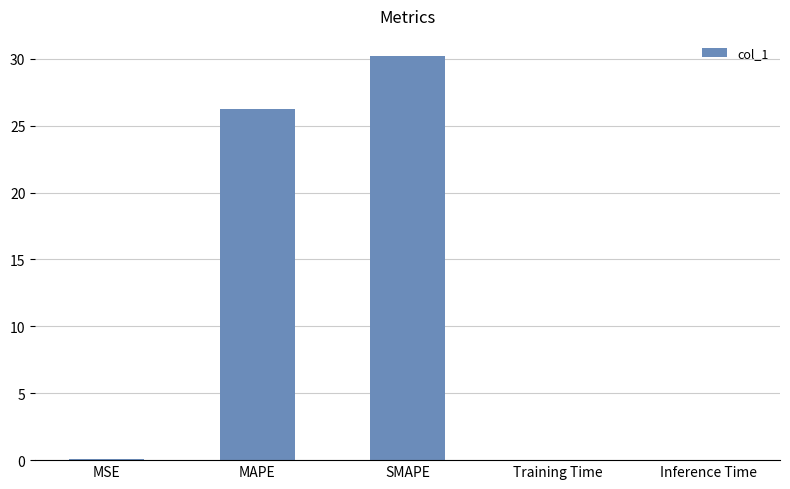

What is the sum of all values?

56.5